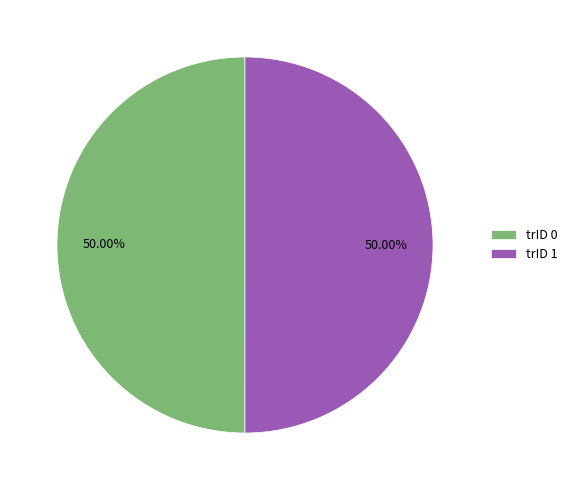

Combined, do trID 1 and trID 0 account for over 50%?

Yes